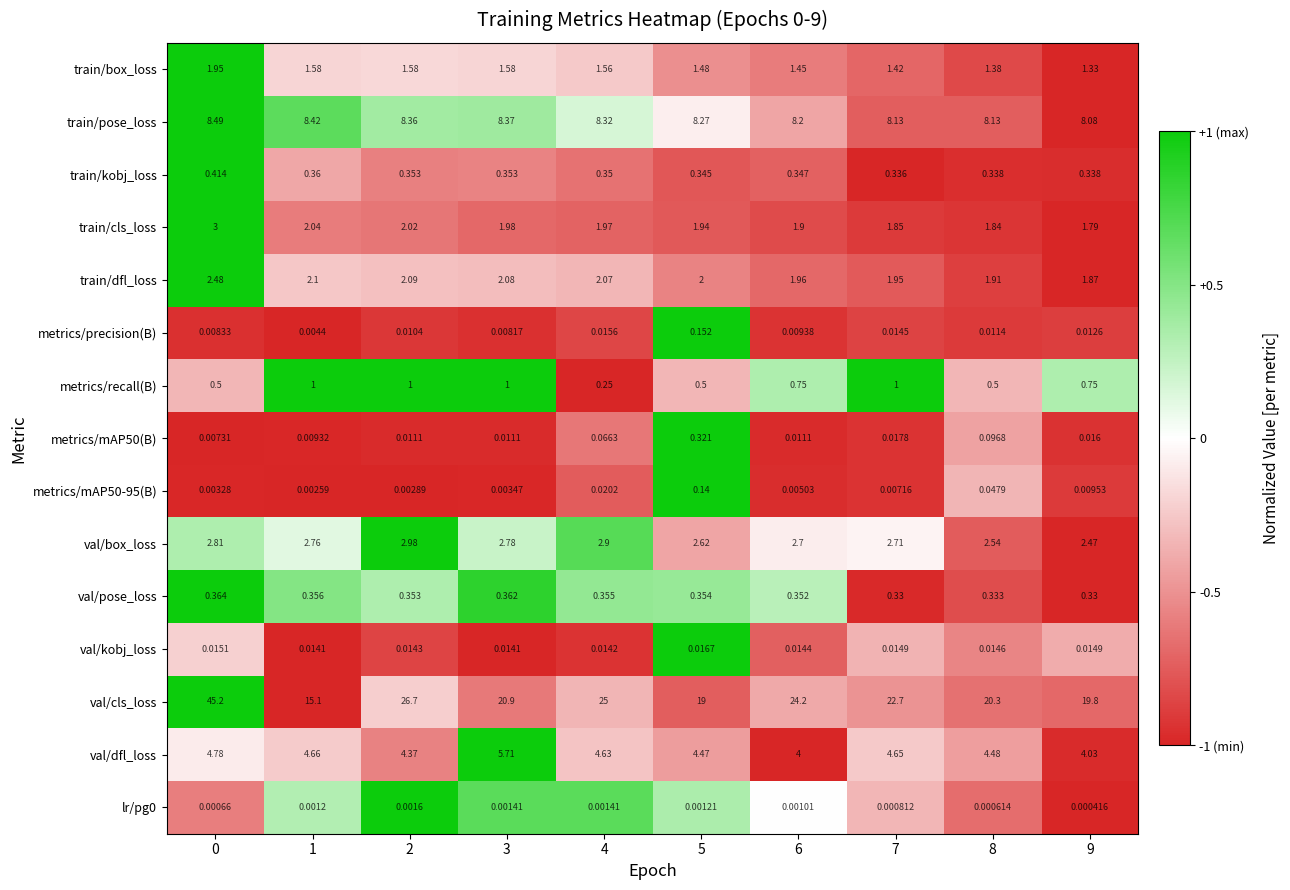

How many series are shown in this chart?

15